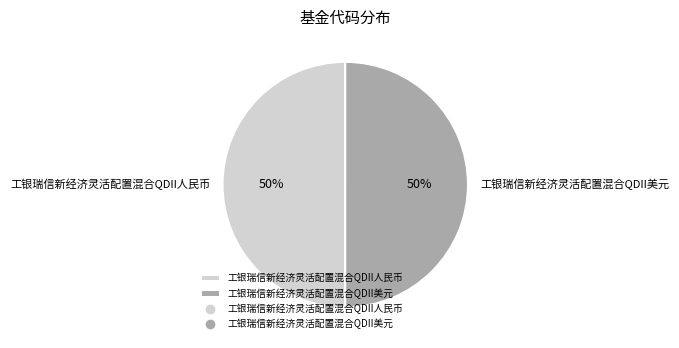

To the nearest percent, what percentage of the pie is 工银瑞信新经济灵活配置混合QDII人民币?

50%